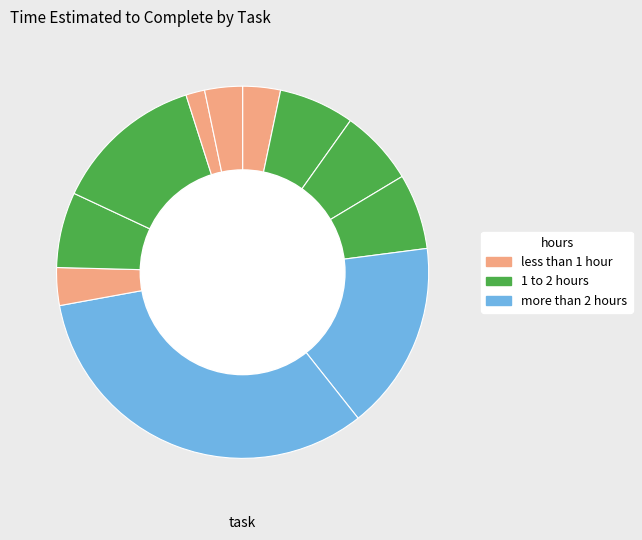

How many slices are in this pie chart?

11